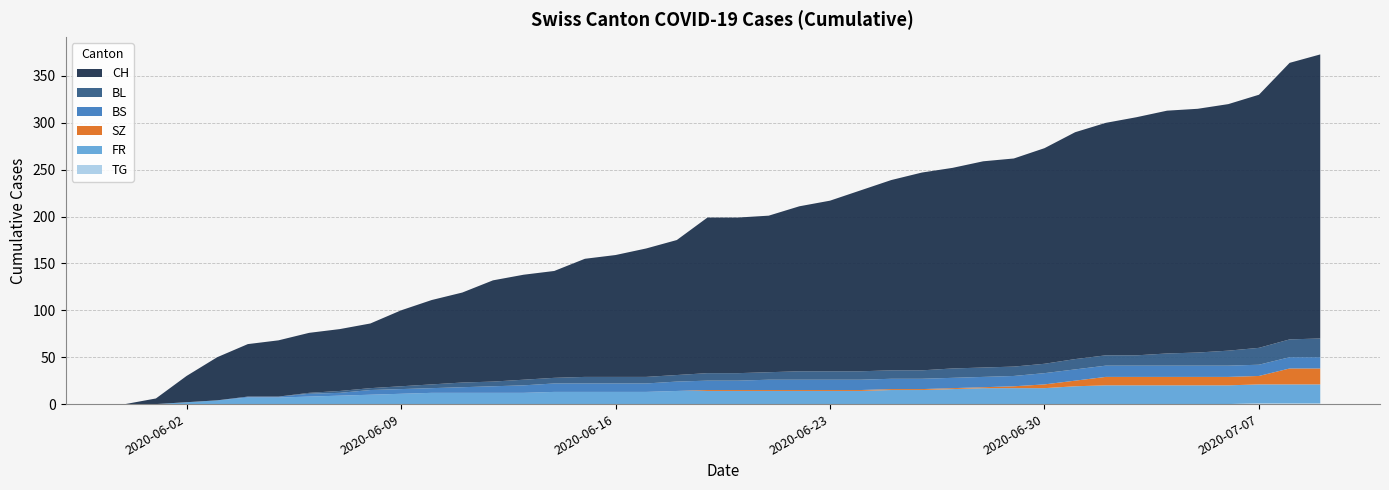

Reading left to right, transcribe all the data shown in this chart.

CH: 0	6	28	46	56	60	64	66	69	81	90	96	108	112	114	126	130	137	144	166	166	167	176	182	193	203	211	214	220	222	230	242	248	254	259	260	263	270	295	303
BL: 0	0	0	0	0	0	1	2	2	3	4	5	5	6	6	7	7	7	7	8	8	8	9	9	9	9	9	10	10	10	10	11	11	11	13	14	16	18	19	20
BS: 0	0	0	0	1	1	3	3	5	5	5	6	7	8	9	9	9	9	10	10	10	11	11	11	11	11	11	11	11	11	12	12	12	12	12	12	12	12	12	12
SZ: 0	0	0	0	0	0	0	0	0	0	0	0	0	0	0	0	0	0	0	1	1	1	1	1	1	1	1	1	1	2	4	6	9	9	9	9	9	9	17	17
FR: 0	0	2	4	7	7	8	9	10	11	12	12	12	12	13	13	13	13	14	14	14	14	14	14	14	15	15	16	17	17	17	19	20	20	20	20	20	20	20	20
TG: 0	0	0	0	0	0	0	0	0	0	0	0	0	0	0	0	0	0	0	0	0	0	0	0	0	0	0	0	0	0	0	0	0	0	0	0	0	1	1	1